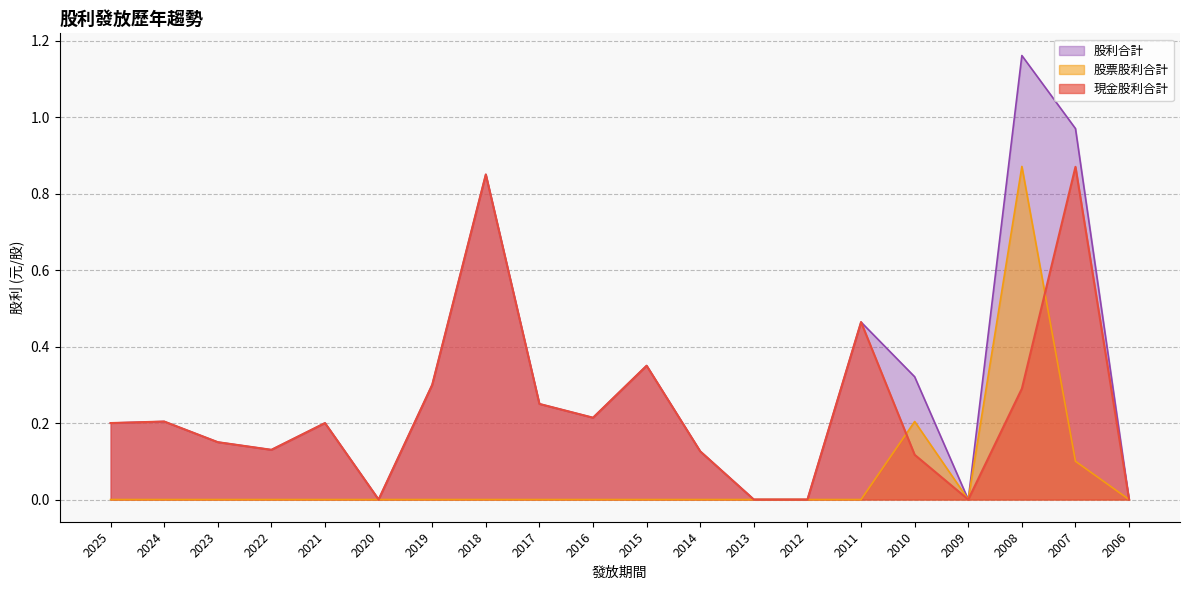

Is the value of 股票股利合計 at 2020 greater than the value of 現金股利合計 at 2017?

No